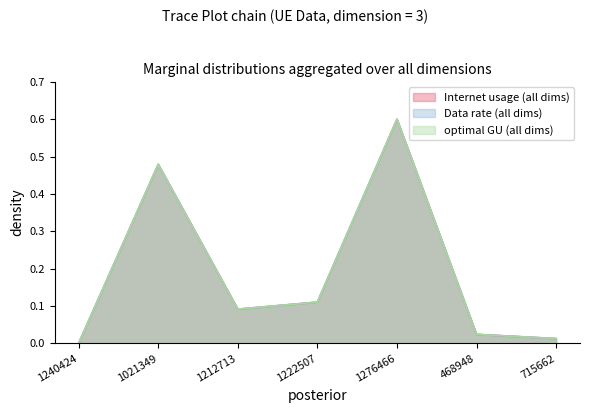

Rank the categories by Data rate value from lowest to highest.

1240424, 715662, 468948, 1212713, 1222507, 1021349, 1276466